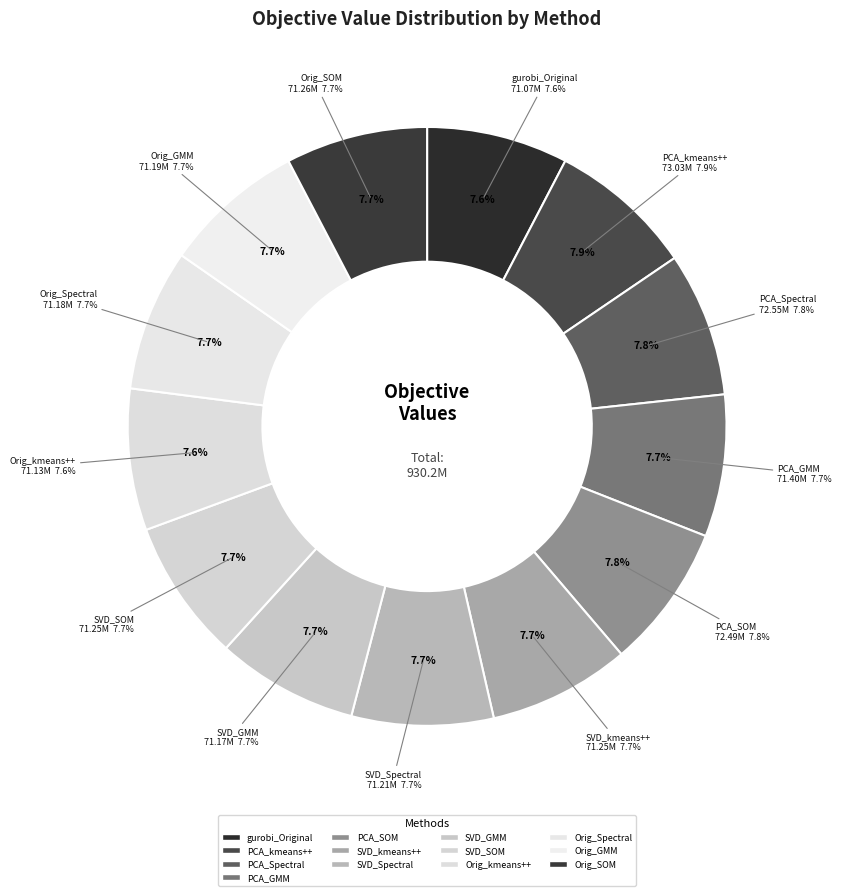

What is the change in value from PCA_SOM_Stratified to Original_GMM_Stratified?

-1292272.0